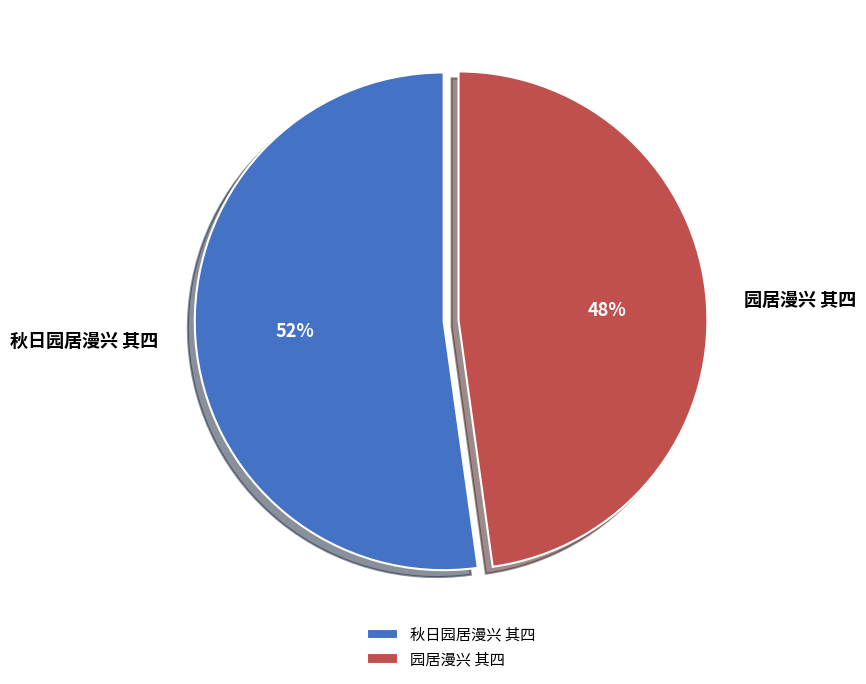

How many segments does this pie chart have?

2